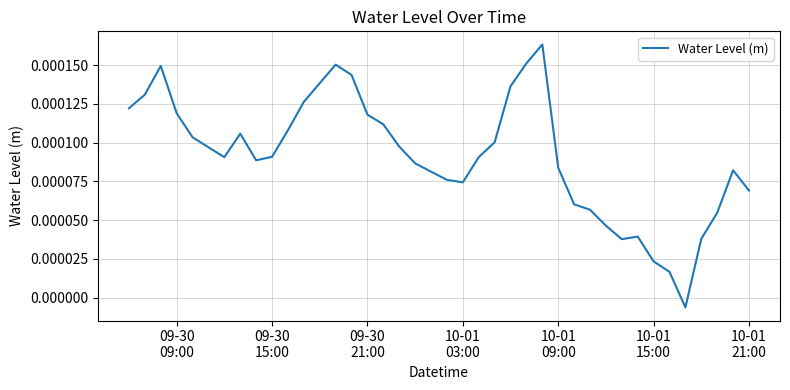

How many points are higher than both their immediate neighbors (excluding endpoints)?

6